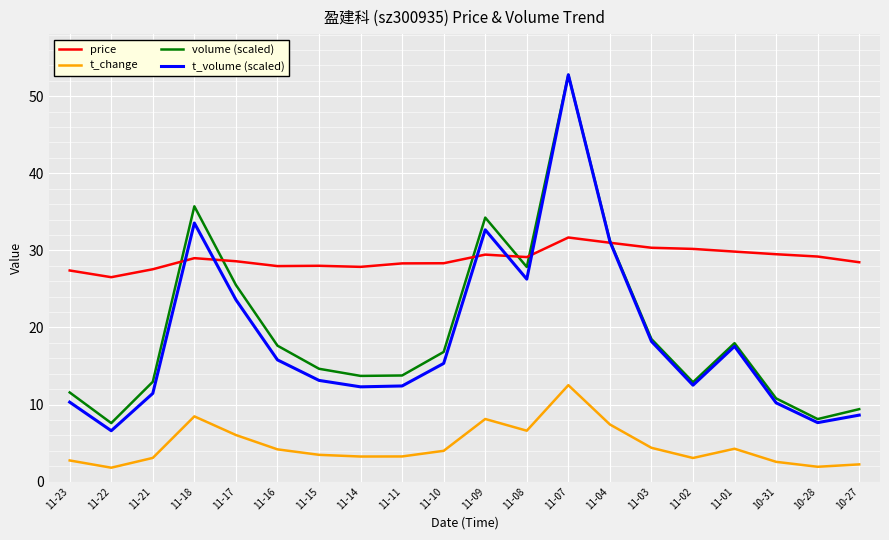

What is the minimum value for volume (scaled)?

7.6